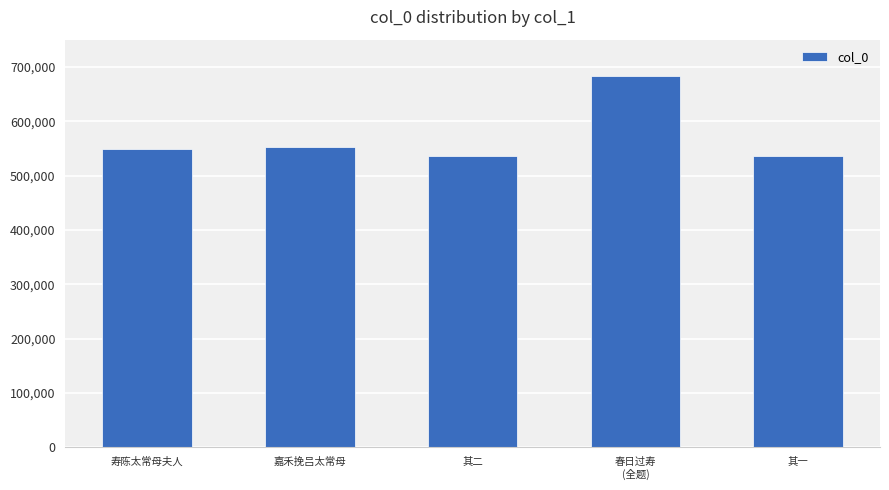

Approximately how many times larger is the value at 其一 compared to 寿陈太常母夫人?

1.0